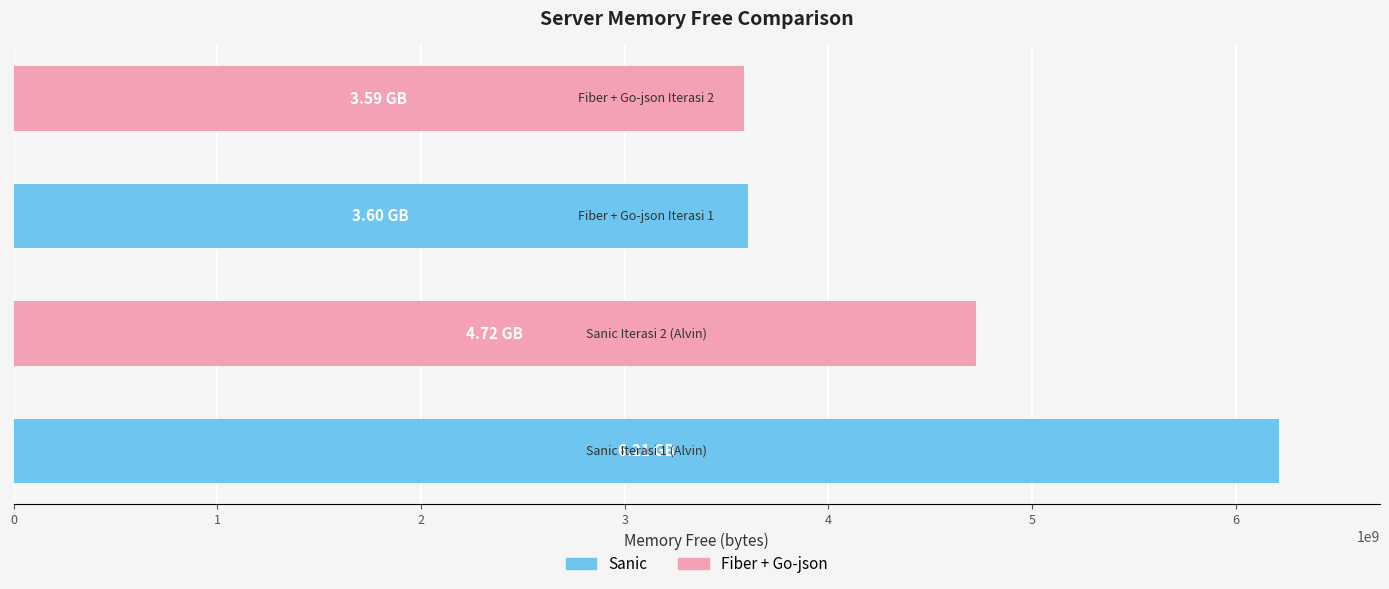

What is the difference between the maximum and minimum values?

2622939955.7